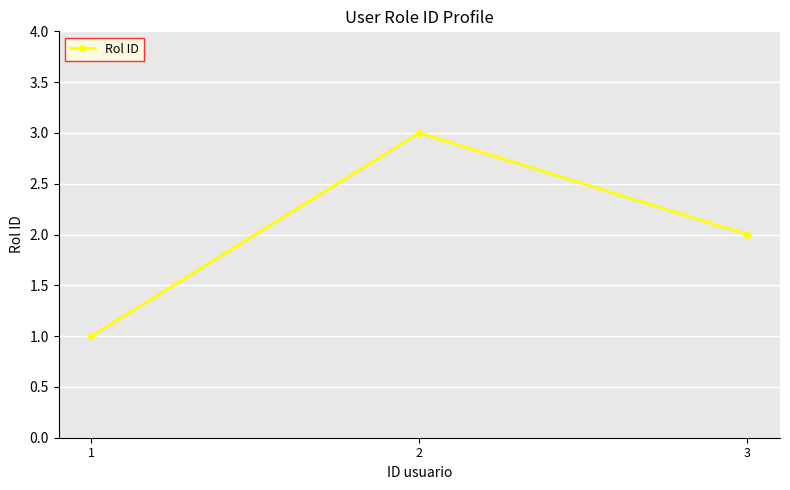

What is the change in value from 1 to 2?

+2